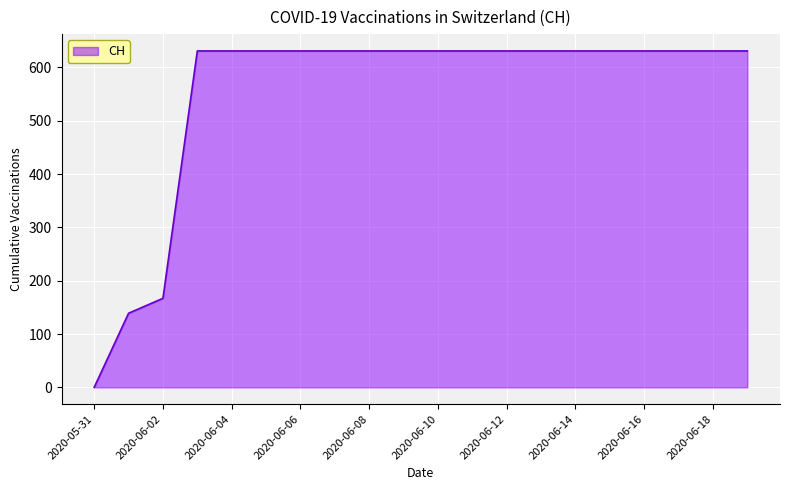

What is the maximum value shown in the chart?

631